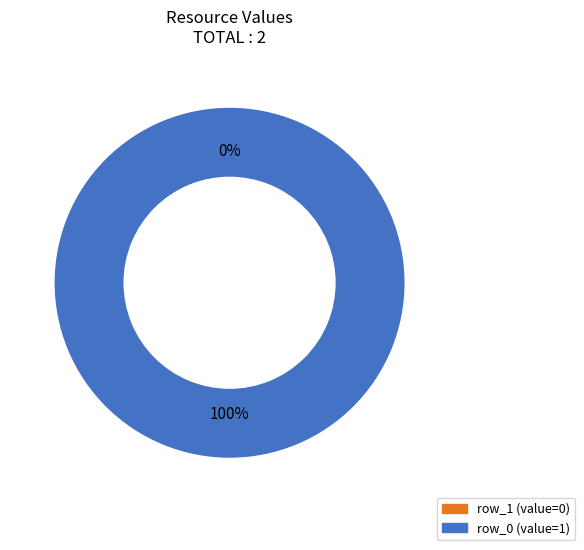

Does any single category account for the majority?

Yes